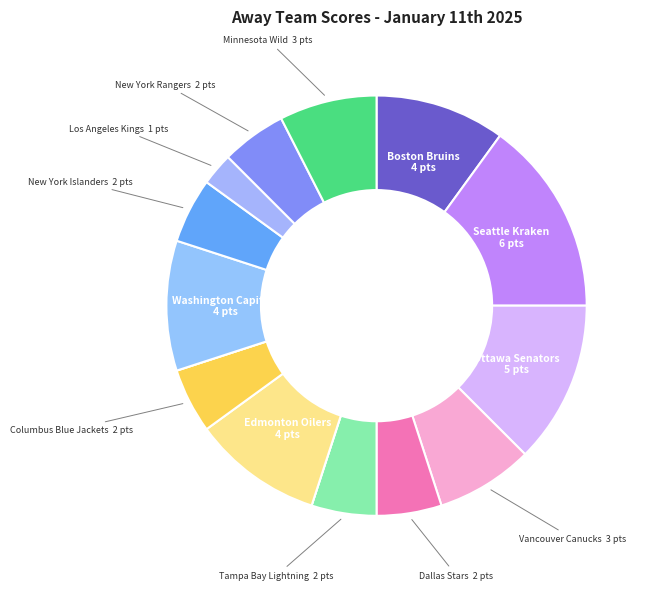

Which slice is the largest?

Seattle Kraken